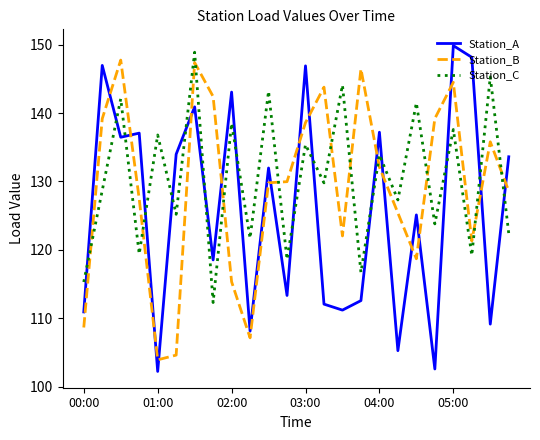

Which series ends up on top after the final intersection of Station_A and Station_C?

Station_A